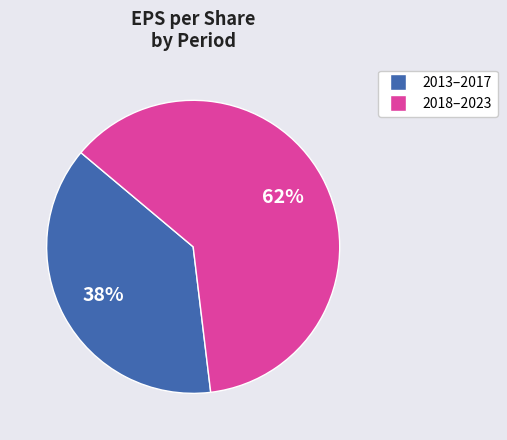

Is there any slice that represents more than half of the pie?

Yes